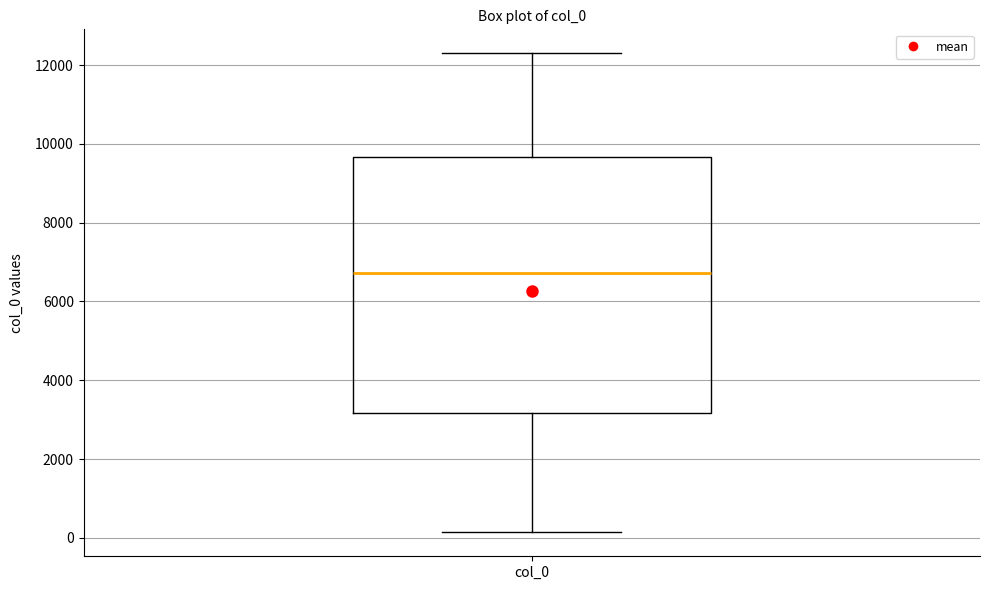

Transcribe this box plot: give where the median line is, the range the box spans, and where the two whiskers end, as read against the y-axis. The values are not printed on the chart, so give them approximately, as read against the axis.

median 6800, box 3200 to 9600, whiskers 200 to 12200